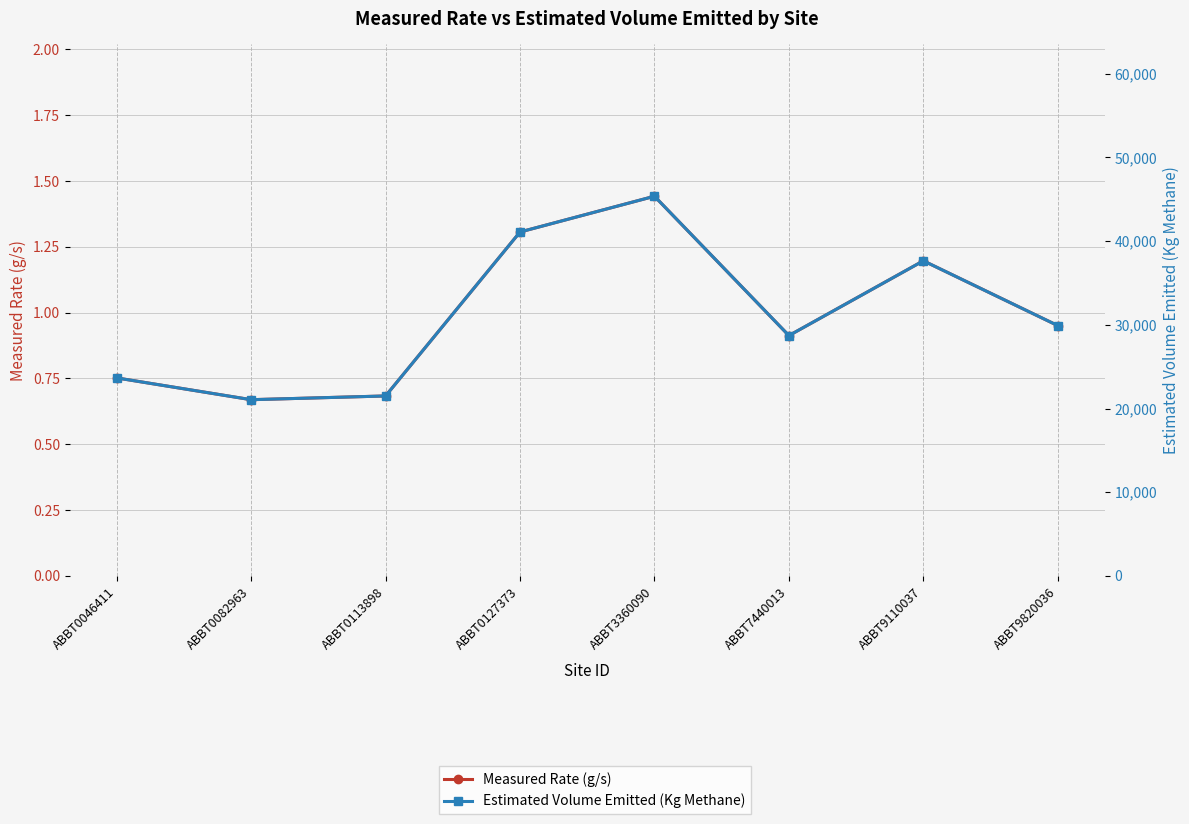

True or false: Measured Rate (g/s) has a value of 1.4 at ABBT3360090.

True